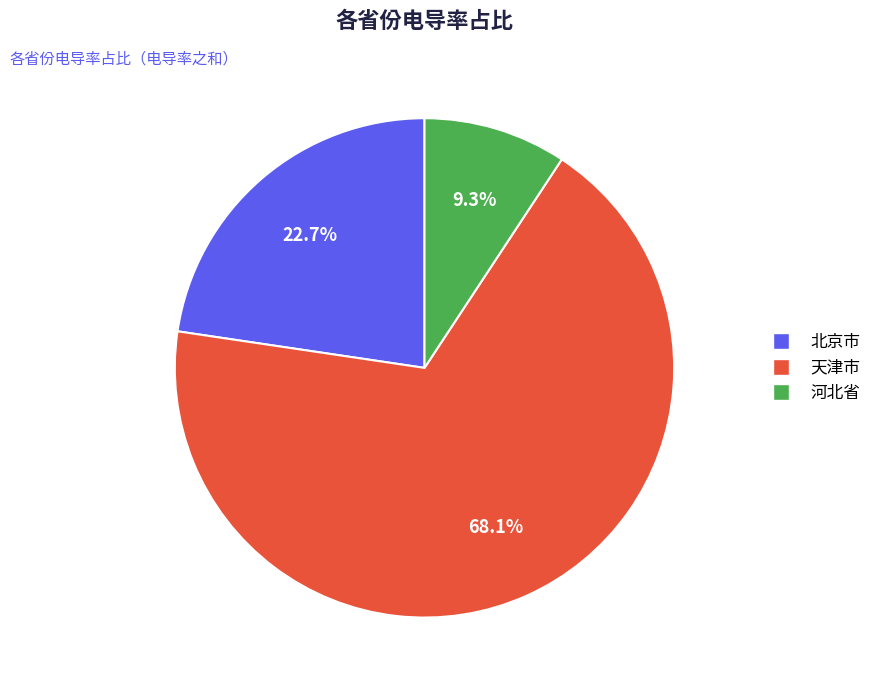

Does any single category account for the majority?

Yes